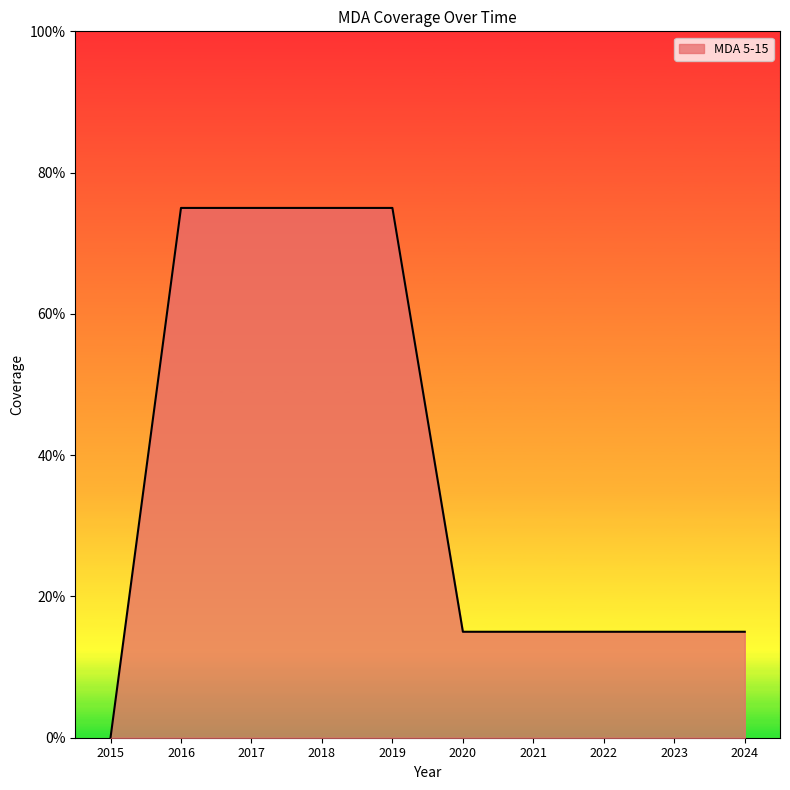

Does the chart display data point markers on the line(s)?

No